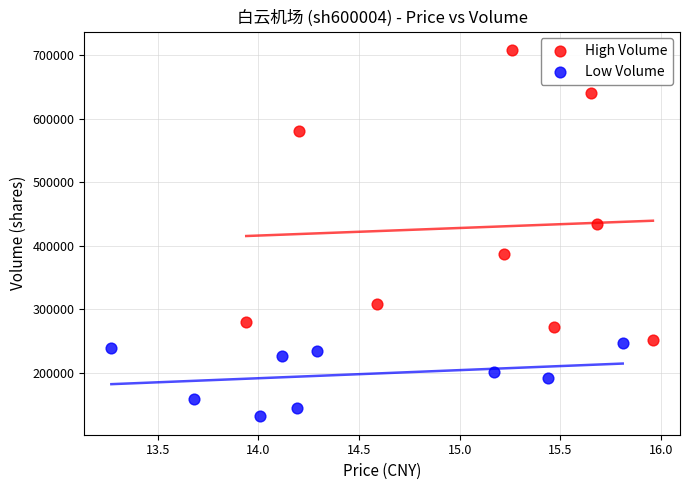

Which series has the widest spread of Y values?

High Volume